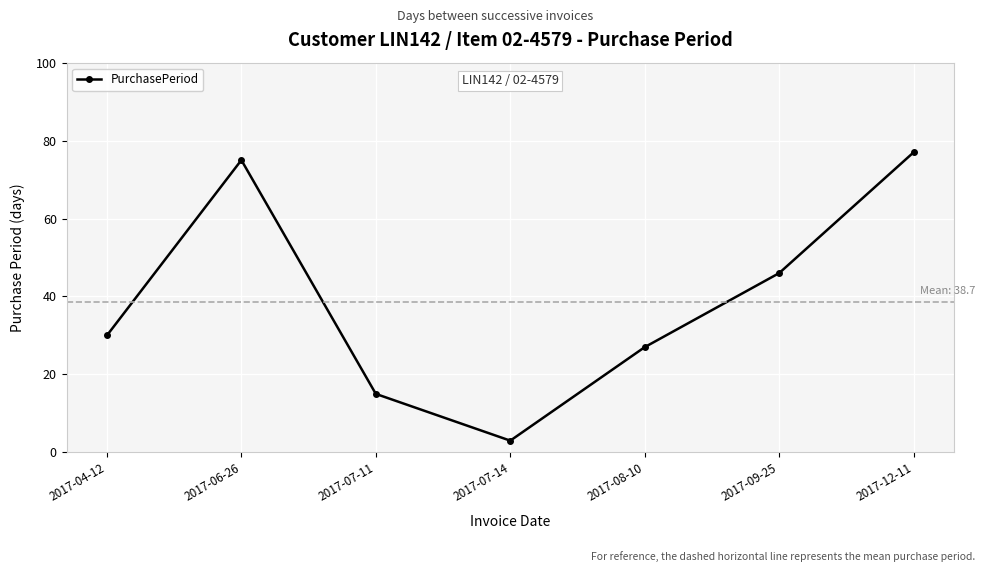

Reading left to right, list all the values displayed in this chart.

2017-04-12=30	2017-06-26=75	2017-07-11=15	2017-07-14=3	2017-08-10=27	2017-09-25=46	2017-12-11=77